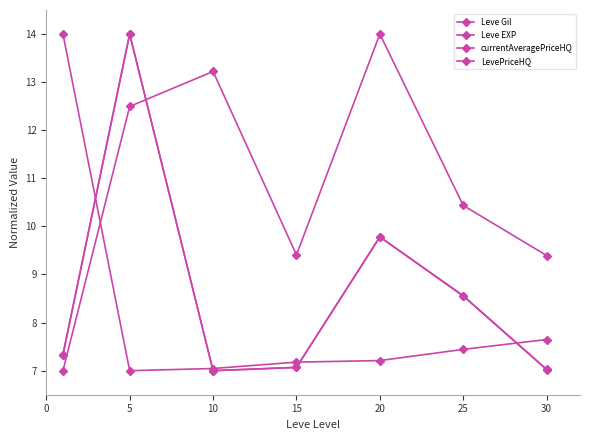

True or false: currentAveragePriceHQ has more than 1 points higher than both neighbors.

True